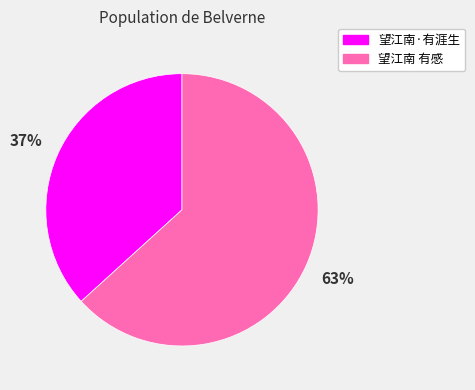

How many slices are in this pie chart?

2